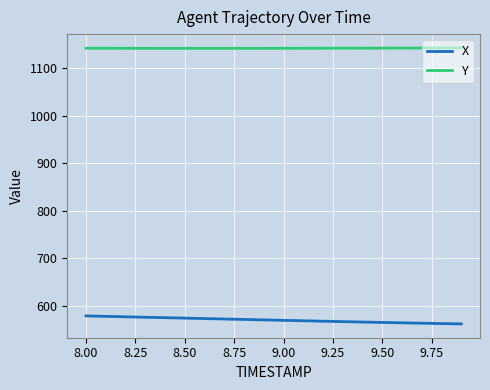

Which series has the widest spread of values?

X